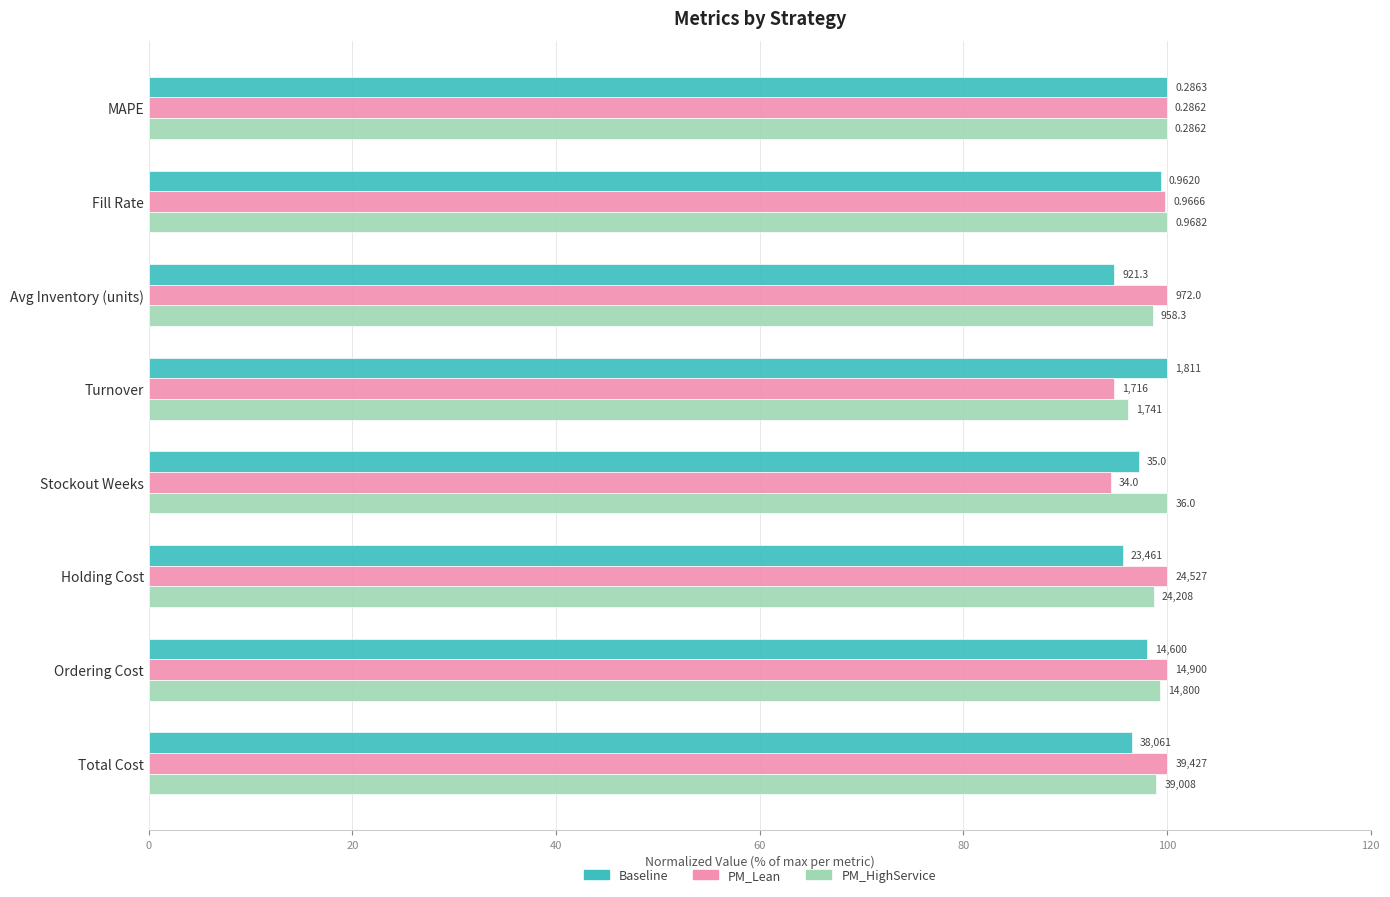

What are all the series names shown in the legend?

Baseline, PM_Lean, PM_HighService